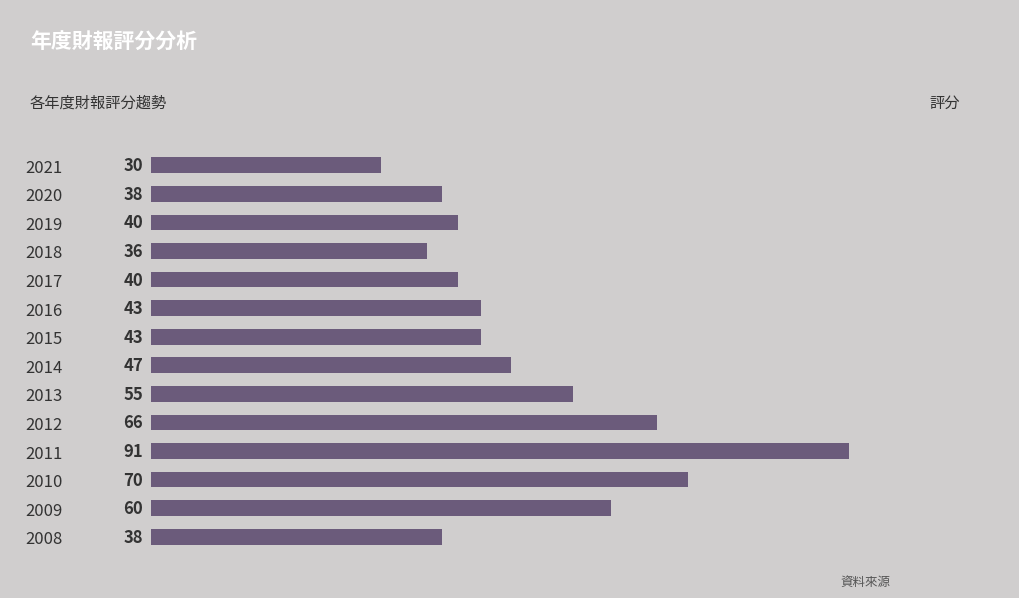

What is the value of the 5th bar from the top?

40